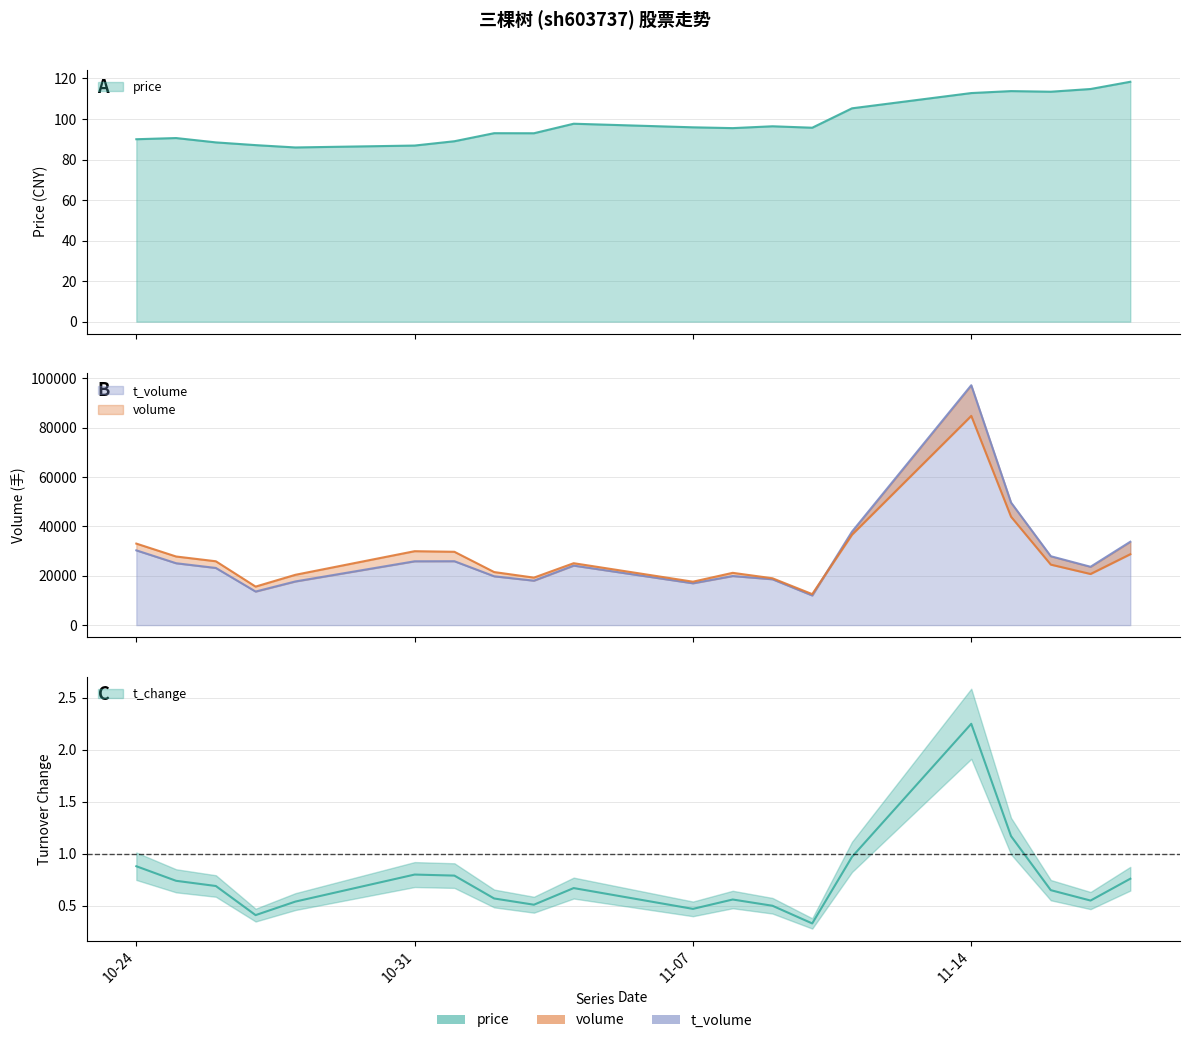

At which label does t_change reach its minimum?

2022-11-10